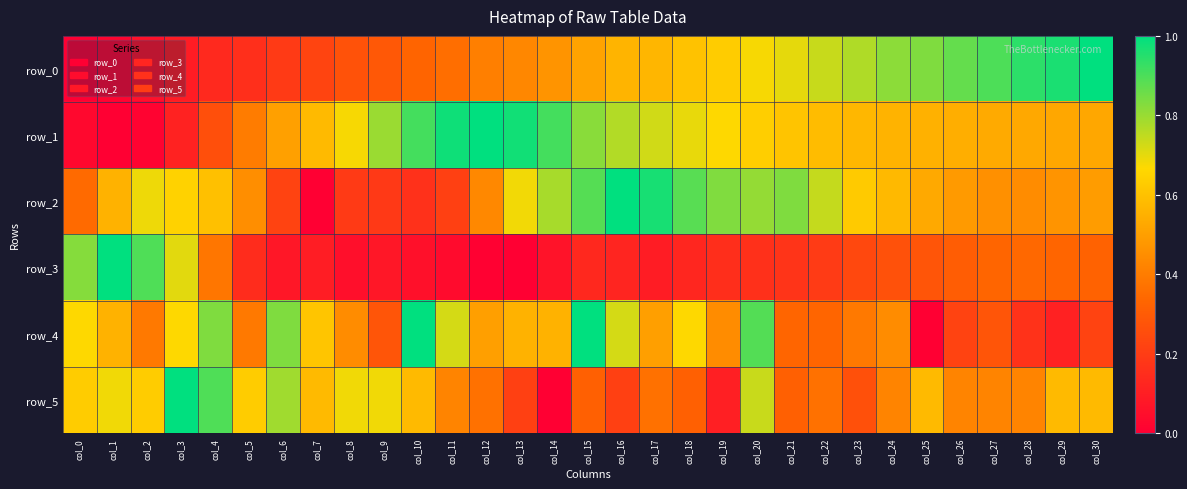

What is the total value across all series at col_18?

3.3